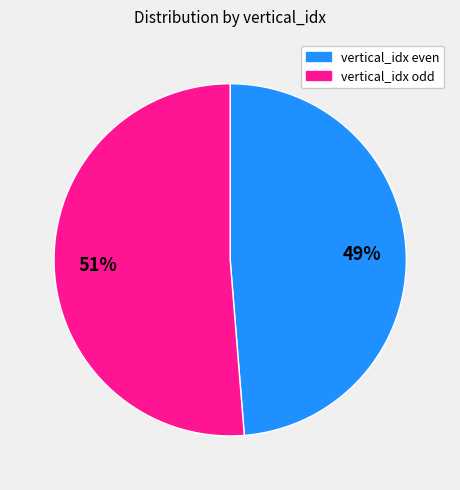

How many slices are in this pie chart?

2